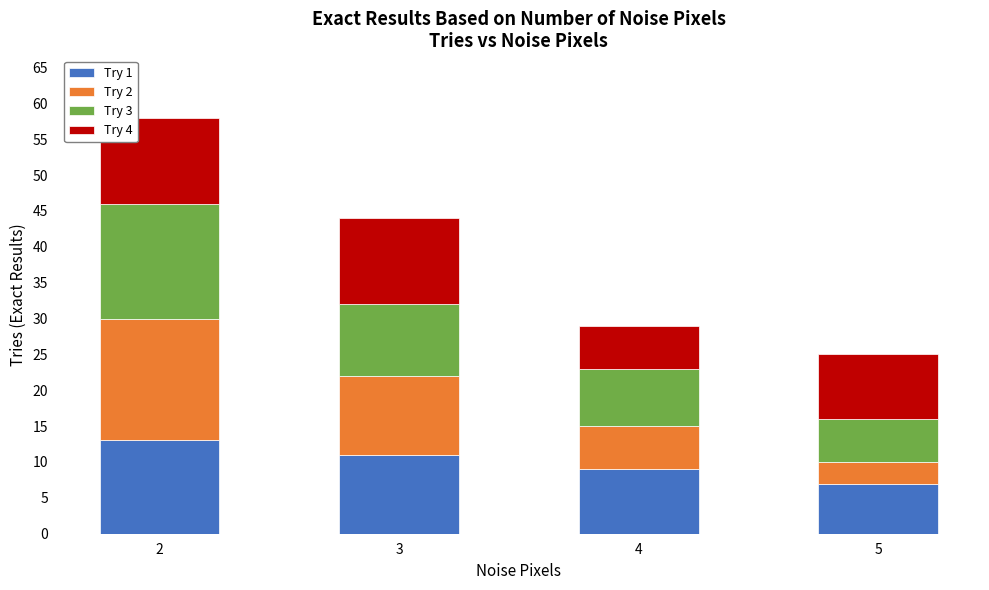

What is the total value across all series at 4?

29